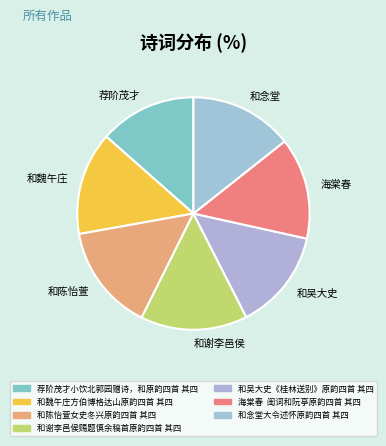

Is there any slice that represents more than half of the pie?

No